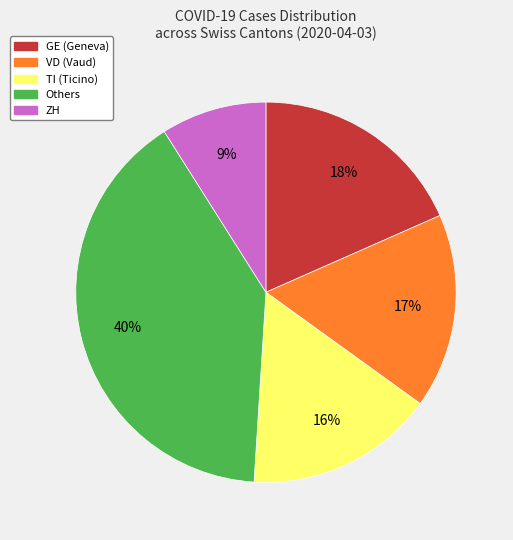

To the nearest percent, what is the average slice percentage?

20%